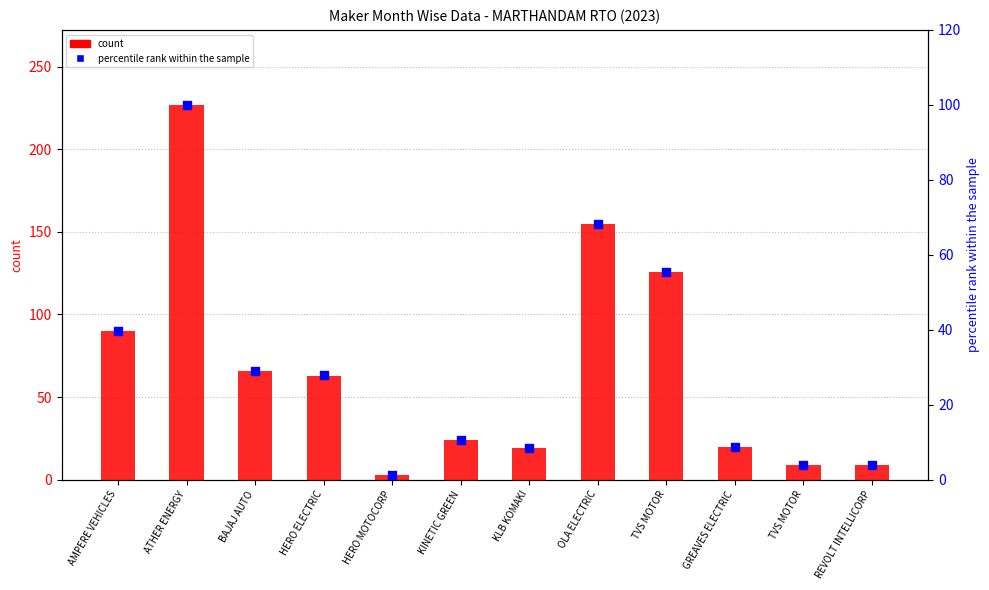

Which series has the largest total across all categories?

count